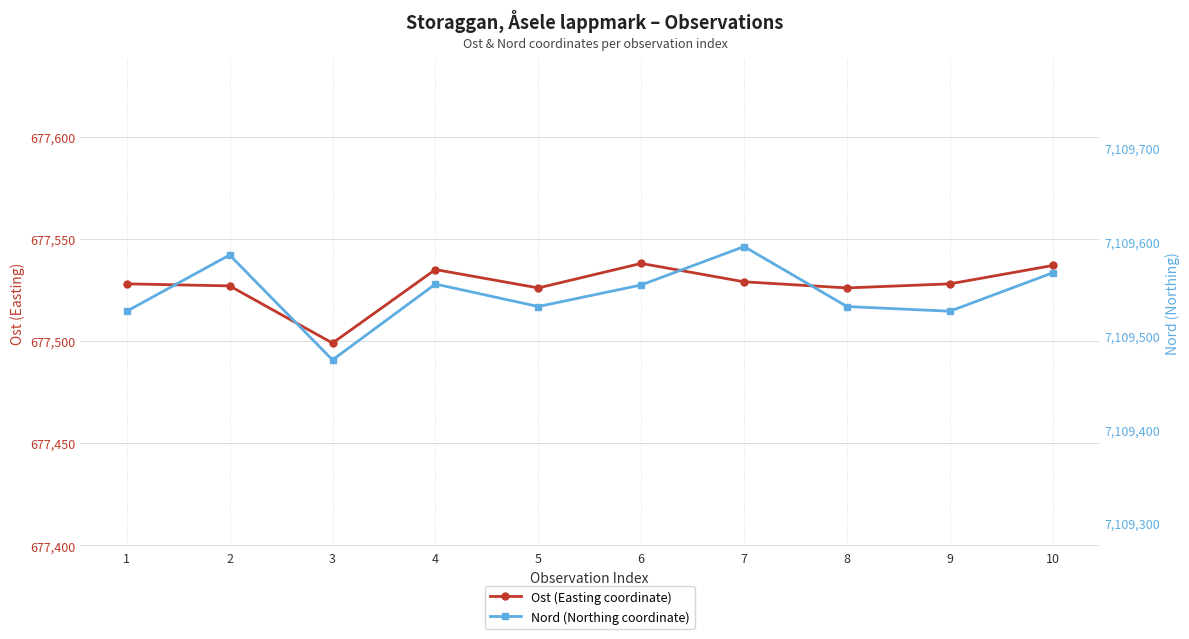

Which series changed the most between 8 and 10?

Nord (Northing coordinate)